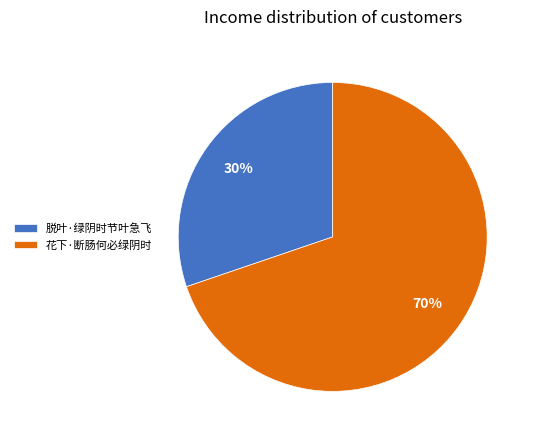

To the nearest percent, what is the difference between the 花下·断肠何必绿阴时 and 脱叶·绿阴时节叶急飞 slice percentages?

40%